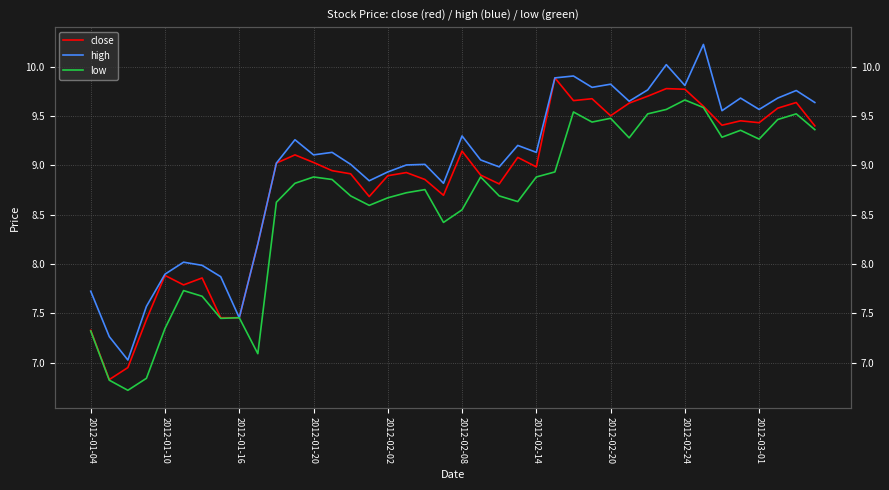

Rank the categories by close value from highest to lowest.

25, 31, 32, 30, 27, 26, 38, 29, 33, 37, 28, 35, 36, 34, 39, 20, 11, 23, 12, 10, 24, 13, 17, 14, 21, 16, 18, 22, 19, 15, 2012-03-01, 2012-02-02, 2012-02-14, 2012-02-08, 2012-02-20, 2012-02-24, 2012-01-20, 2012-01-04, 2012-01-16, 2012-01-10